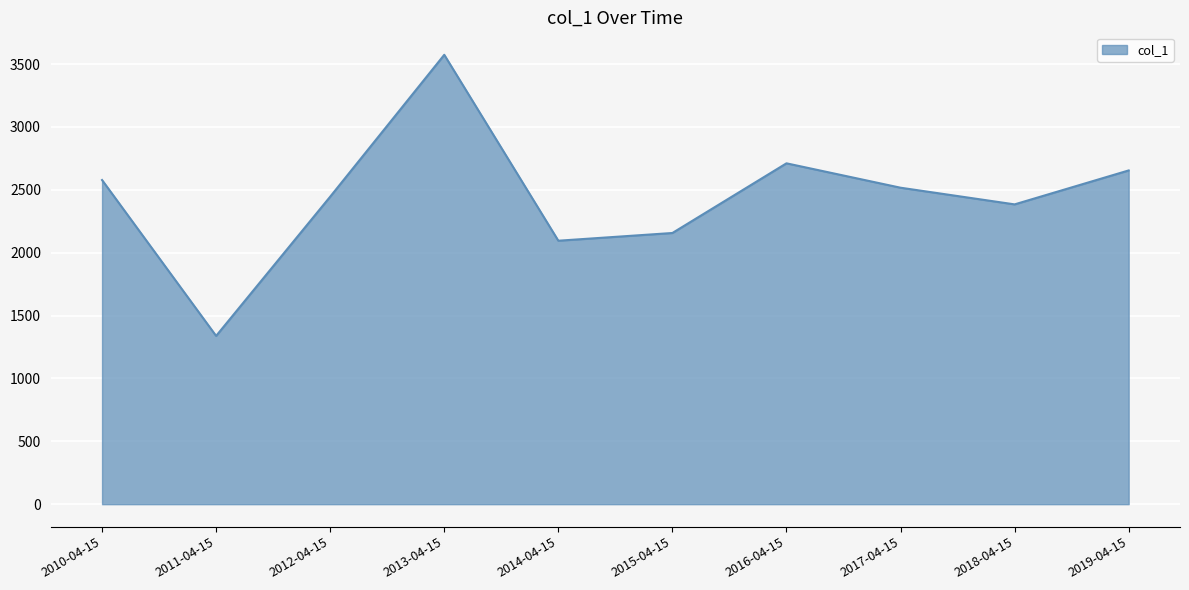

What is the change in value from 2010-04-15 to 2017-04-15?

-61.1